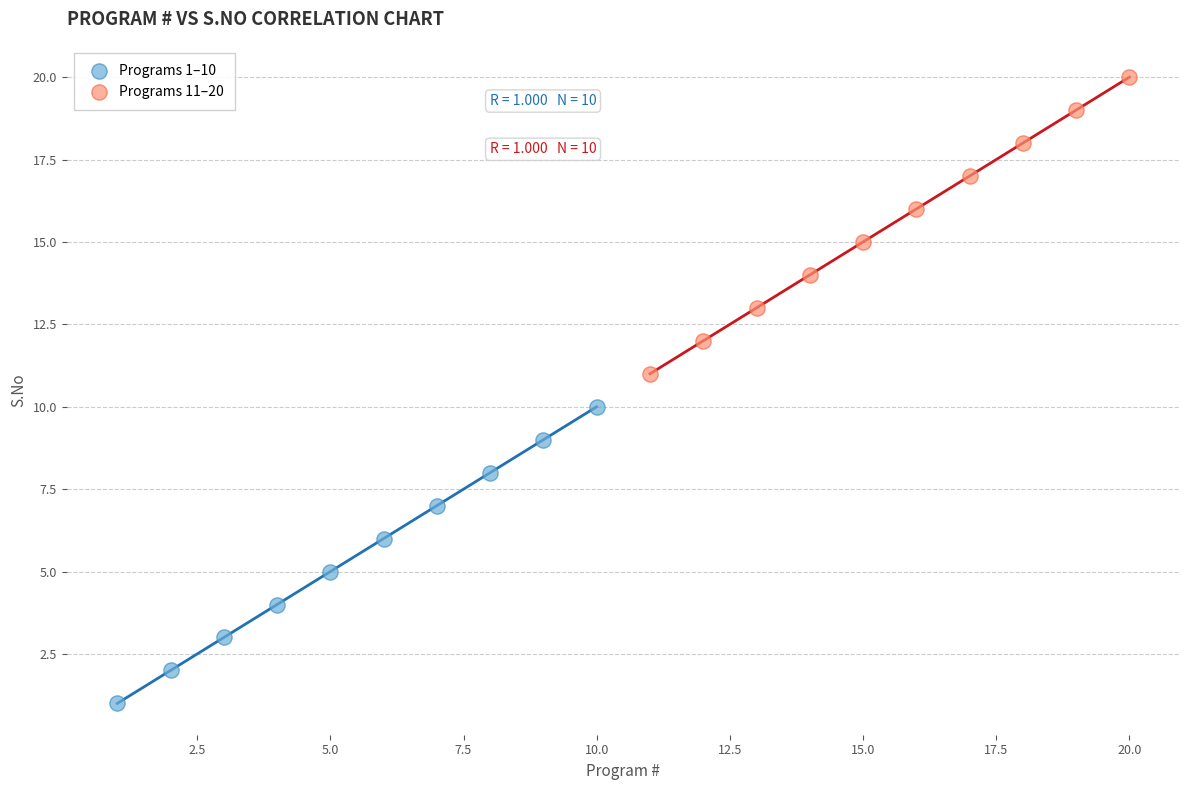

What are all the series names shown in the legend?

Programs 1–10, Programs 11–20